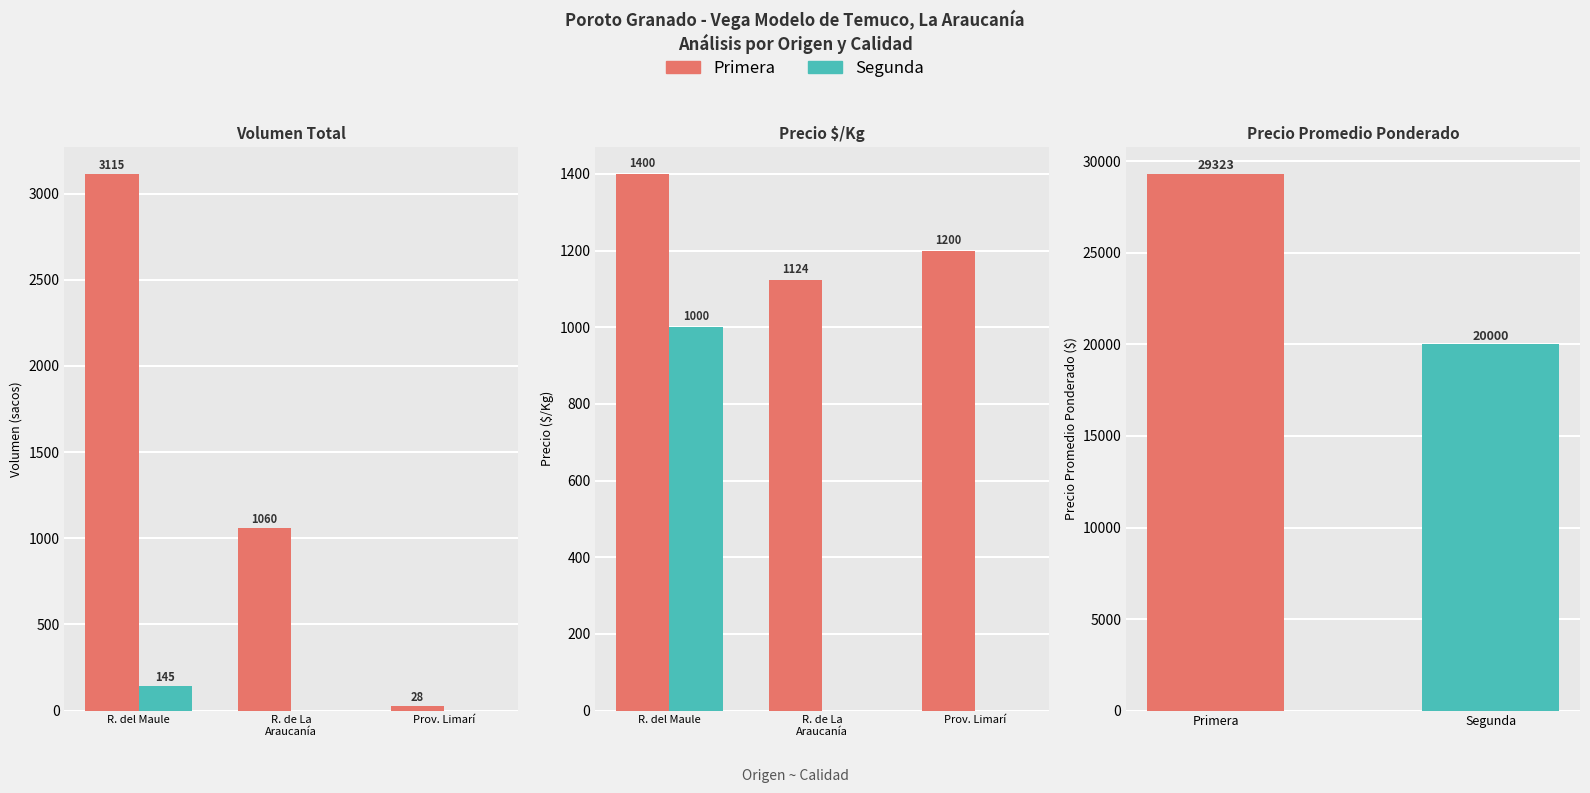

How many data points in Primera are less than 1200?

1